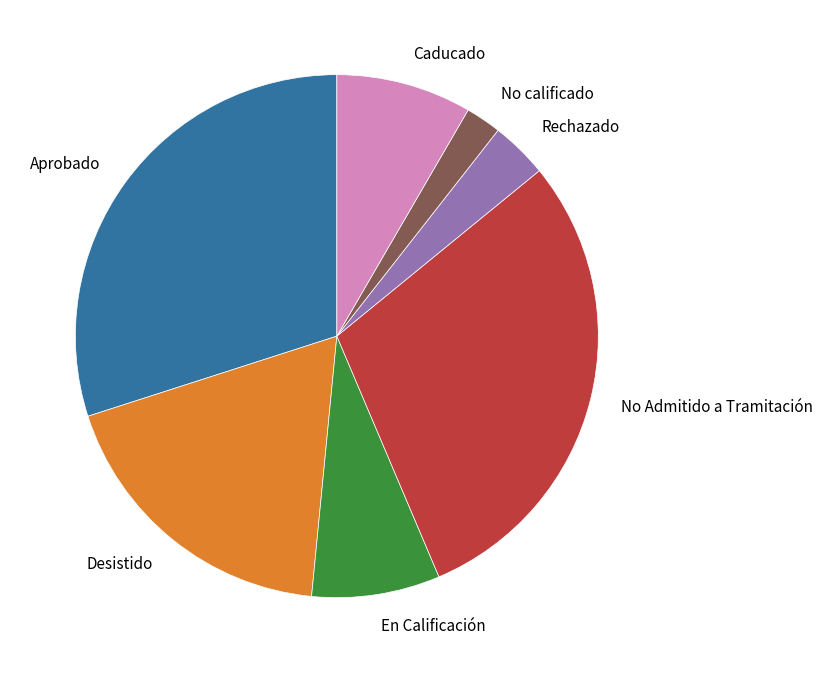

Which category has the smallest portion of the pie?

No calificado